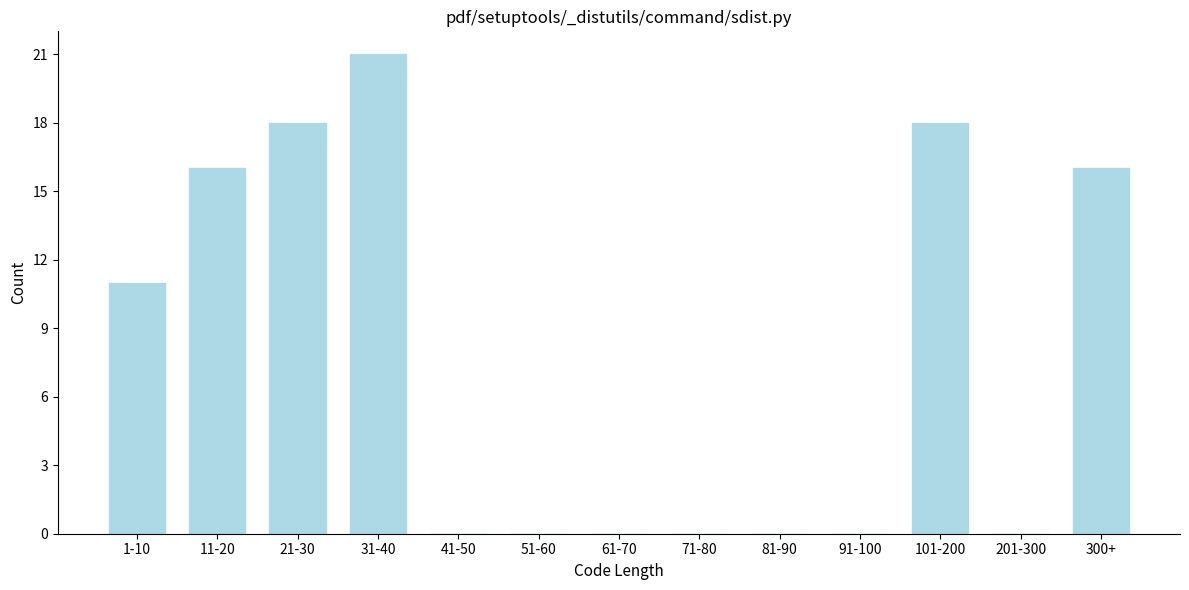

Reading left to right, list all the values displayed in this chart.

1-10=11	11-20=16	21-30=18	31-40=21	41-50=0	51-60=0	61-70=0	71-80=0	81-90=0	91-100=0	101-200=18	201-300=0	300+=16